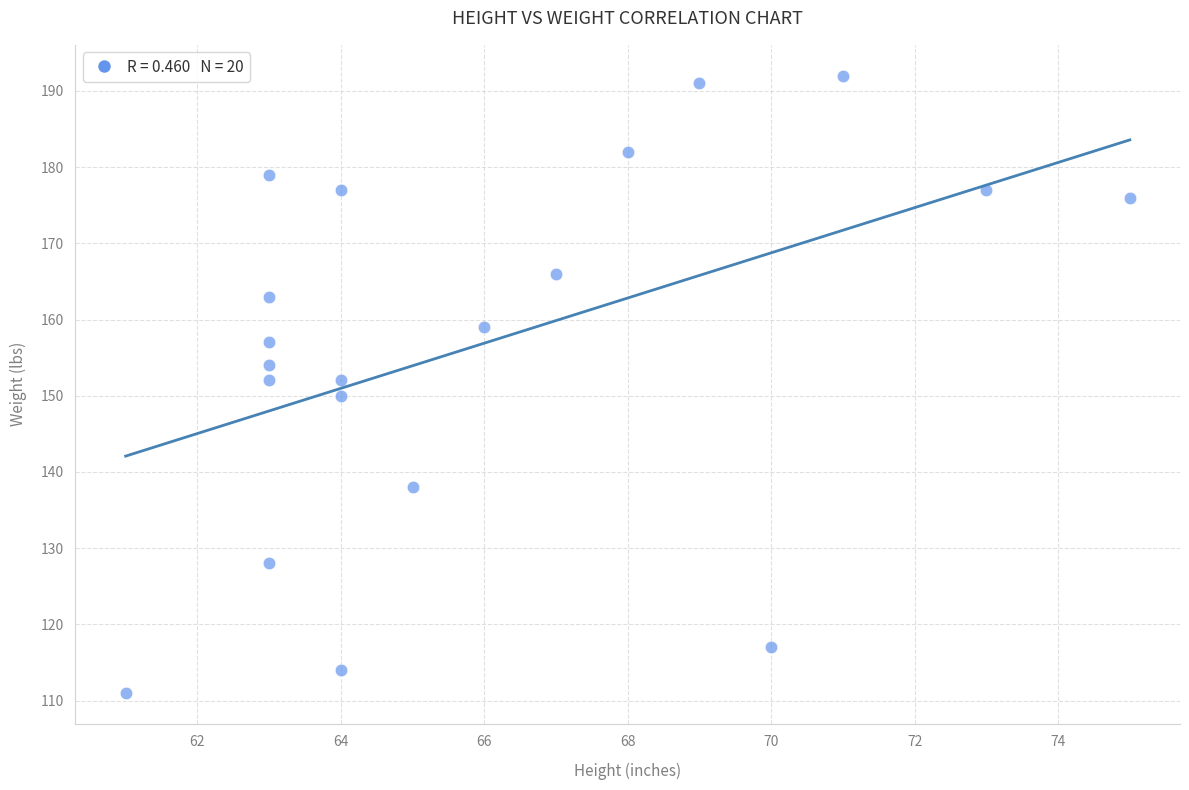

What is the range of X values (max minus min)?

14